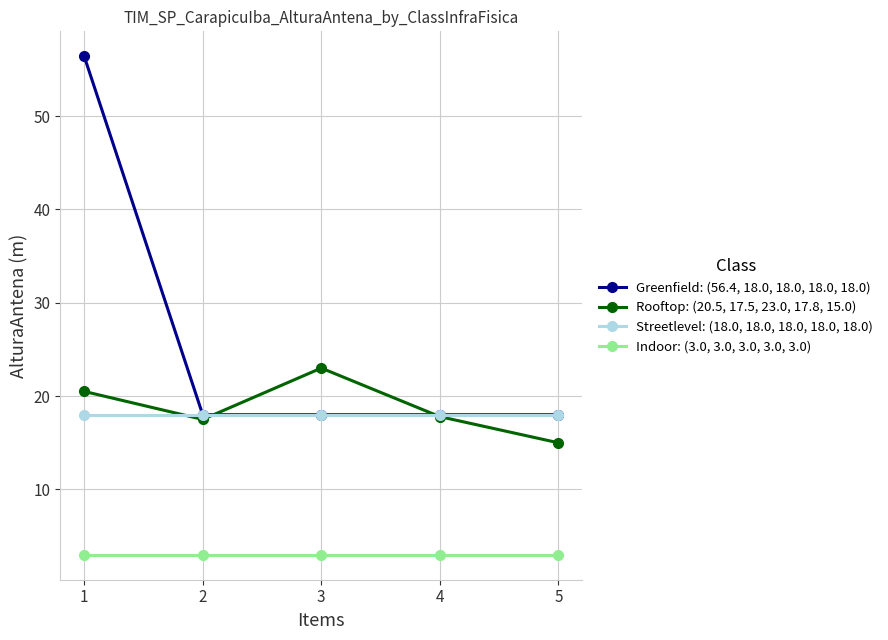

What is the minimum value for Streetlevel: (18.0, 18.0, 18.0, 18.0, 18.0)?

18.0